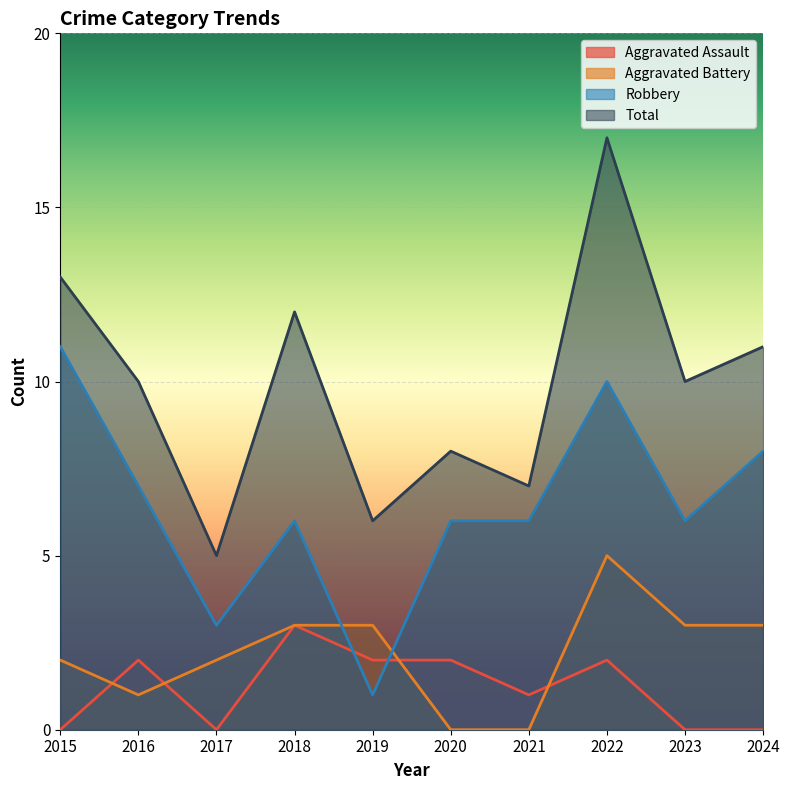

What are all the series names shown in the legend?

Aggravated Assault, Aggravated Battery, Robbery, Total